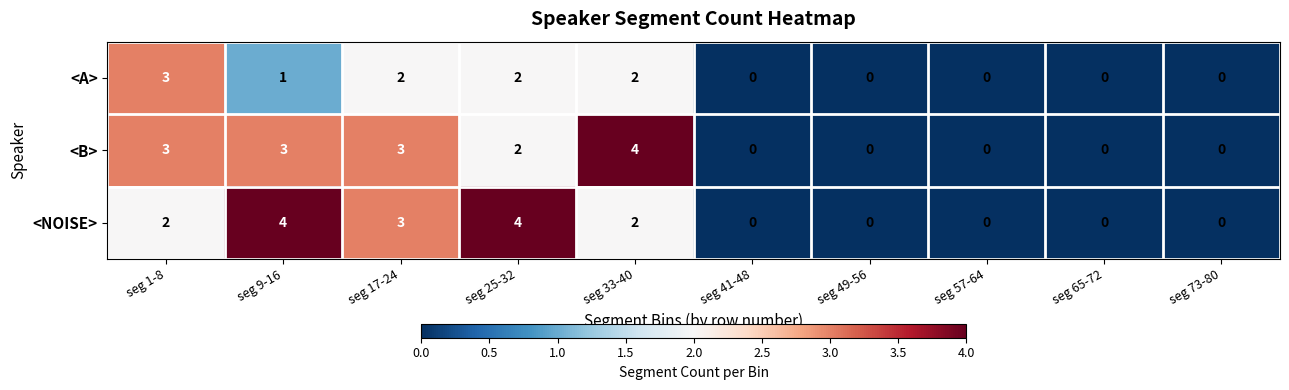

Count the <A> values in the range 0 to 2.

9